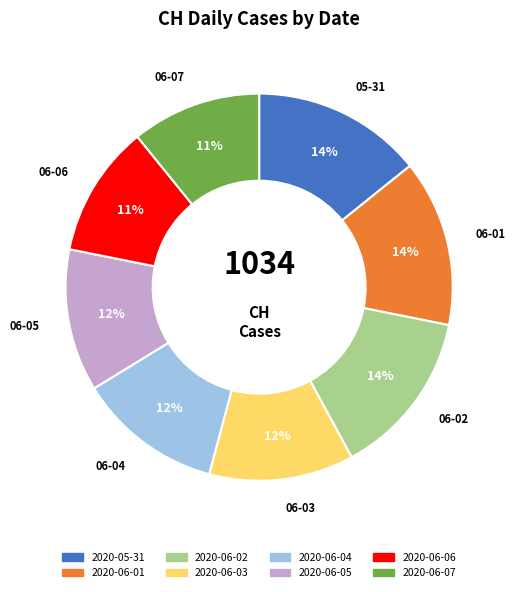

Does any single category account for the majority?

No